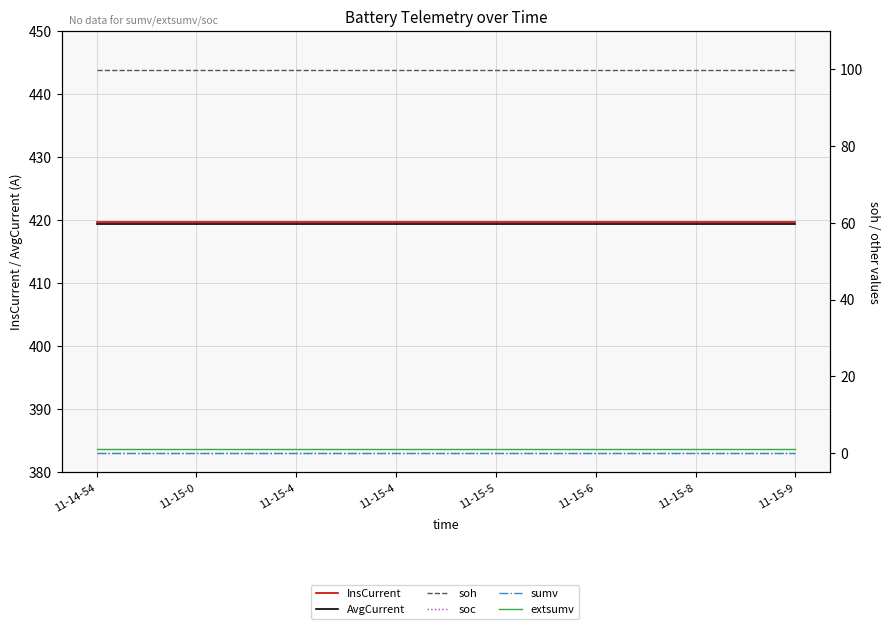

What is the label of the 5th point from the right?

11-15-4